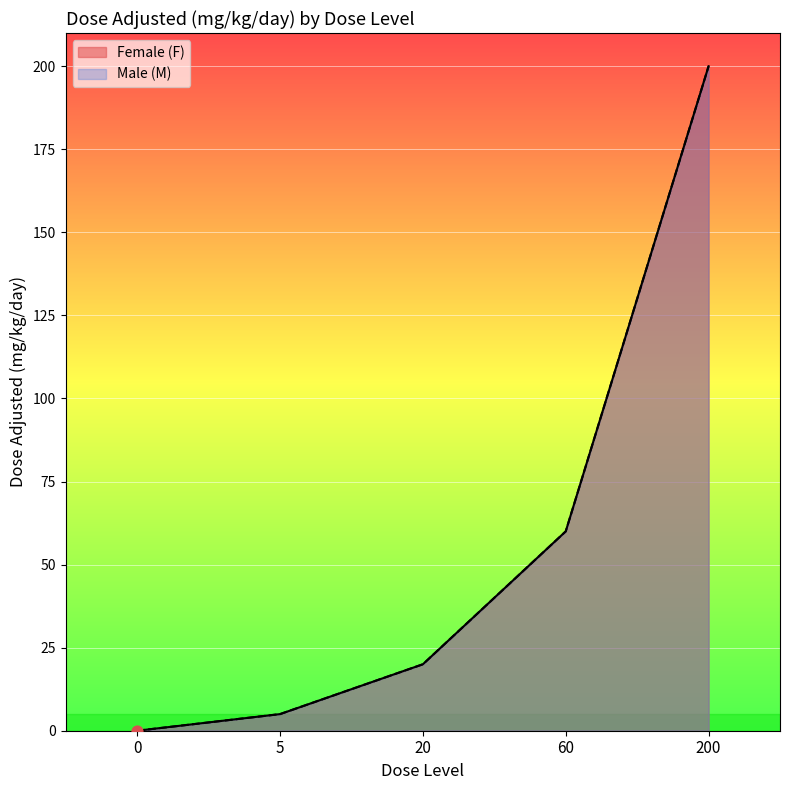

Which series has the widest spread of Y values?

Female (F)